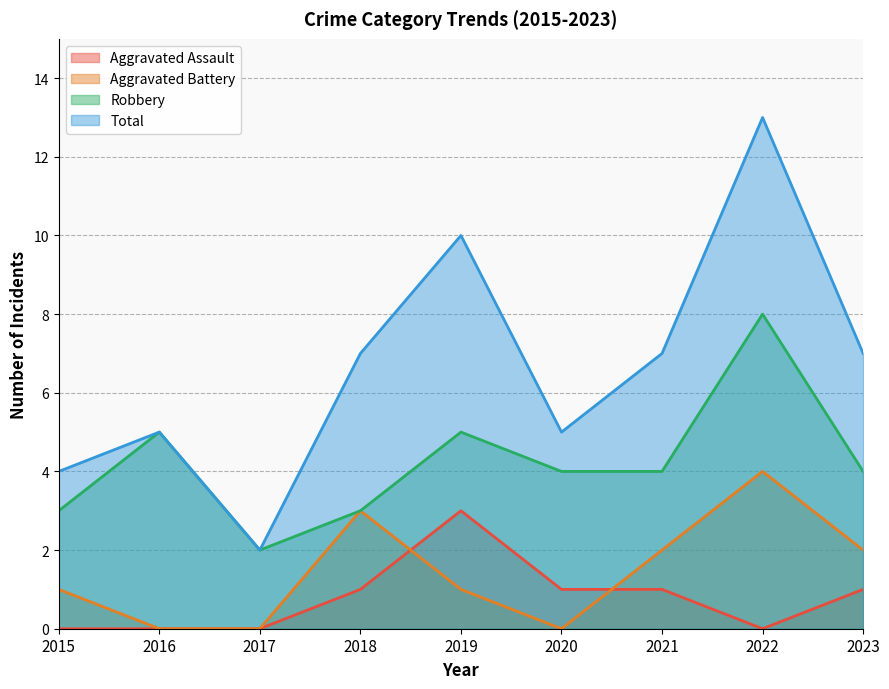

At which label does Robbery reach its peak?

2022